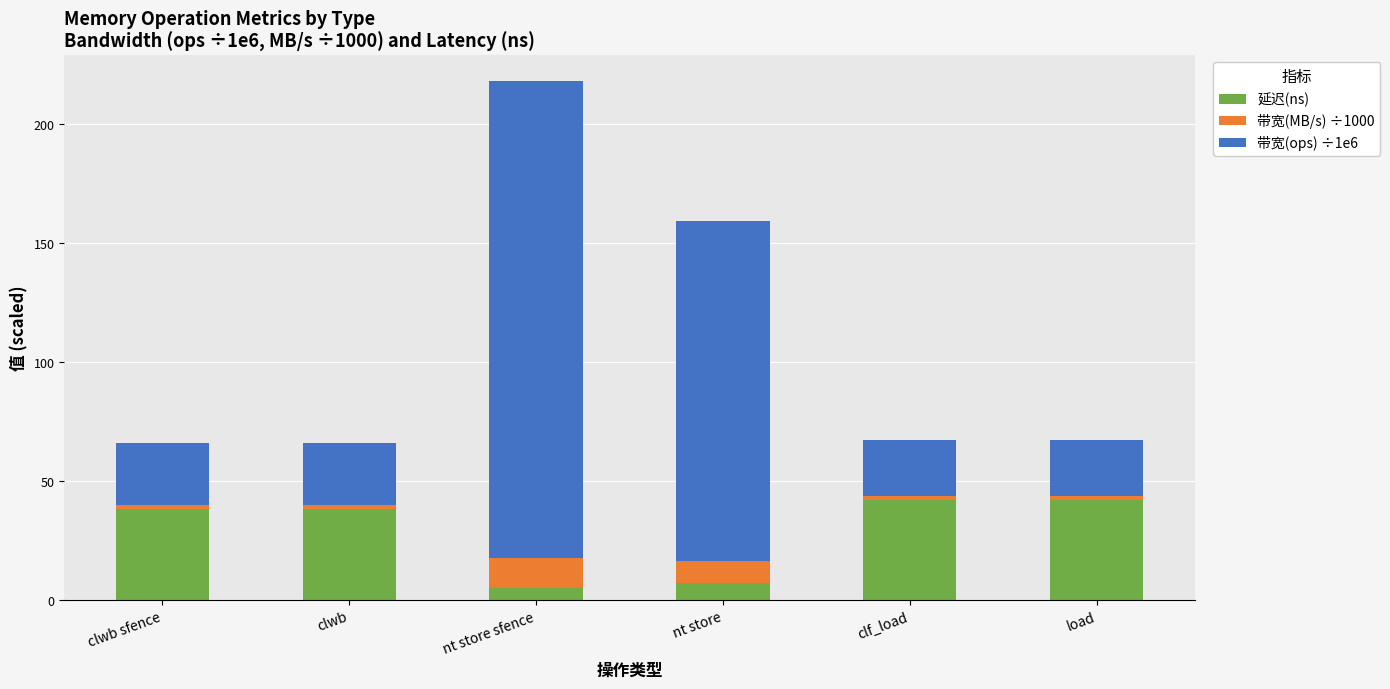

What is the minimum value for 延迟(ns)?

5.0